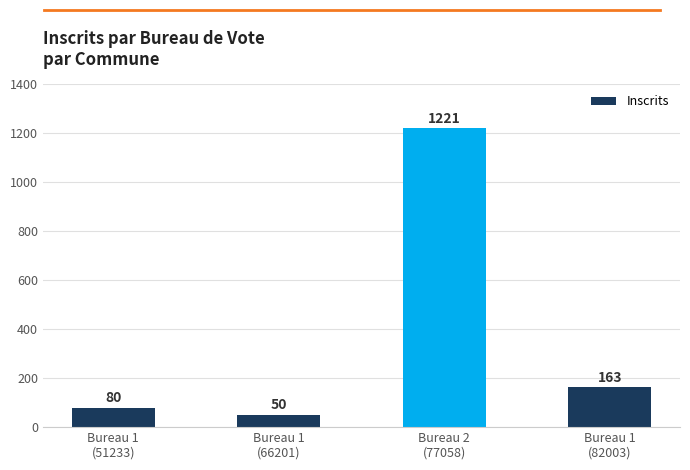

Read the value at Bureau 2
(77058).

1221